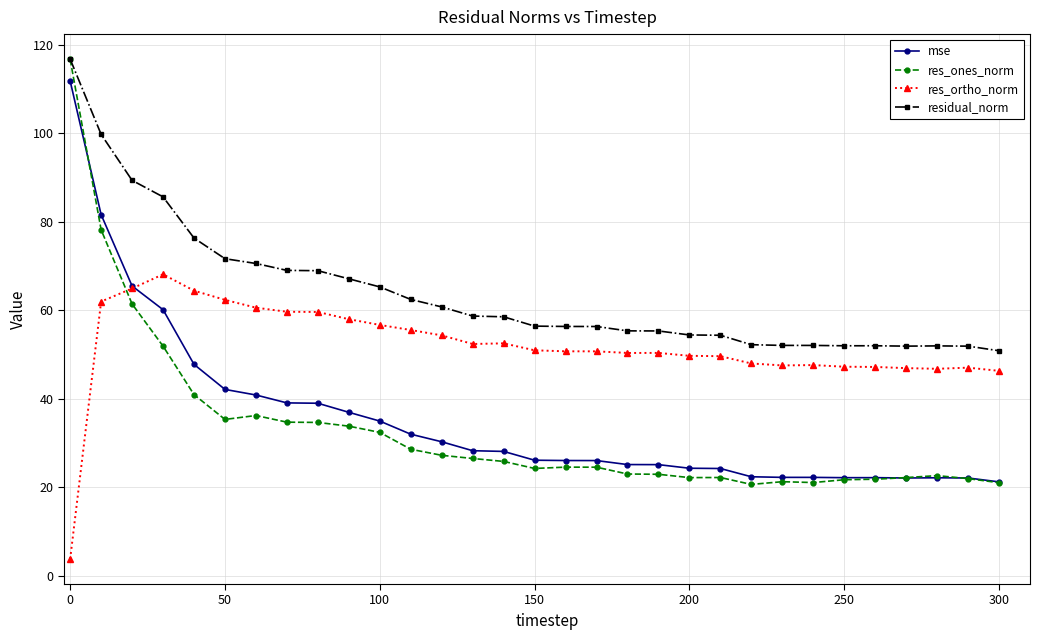

How many lines are shown in the chart?

4